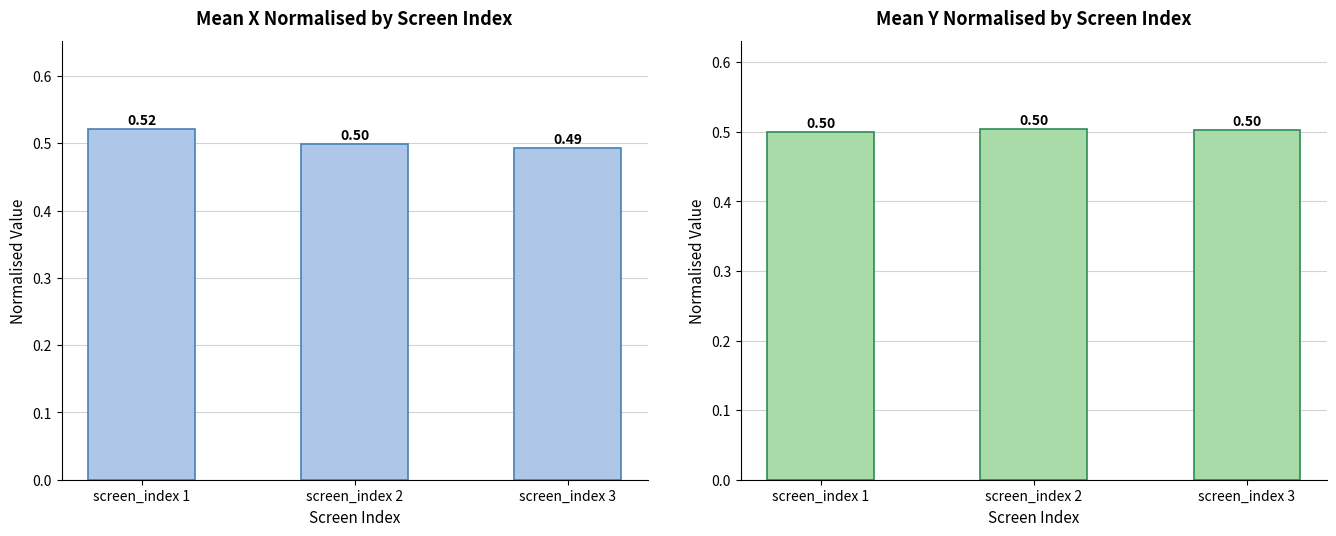

Which series changed the most between screen_index 2 and screen_index 3?

Mean x_normalised